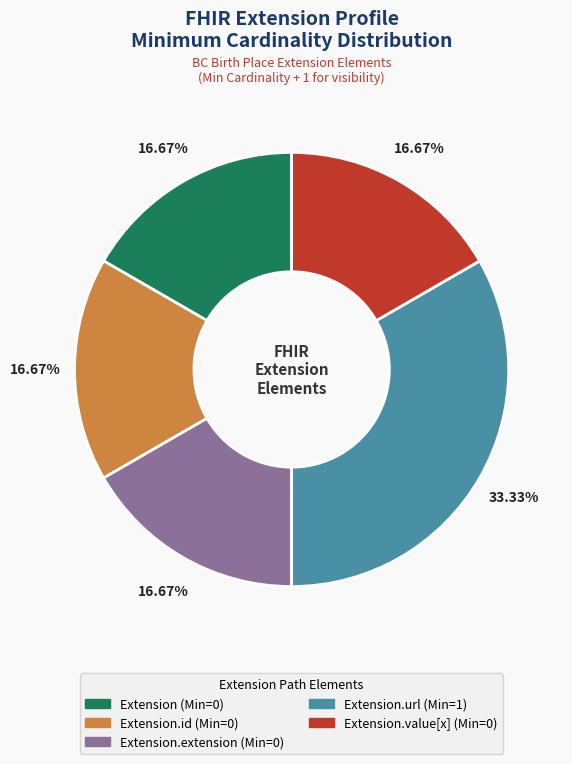

Count the number of slices in the pie.

5